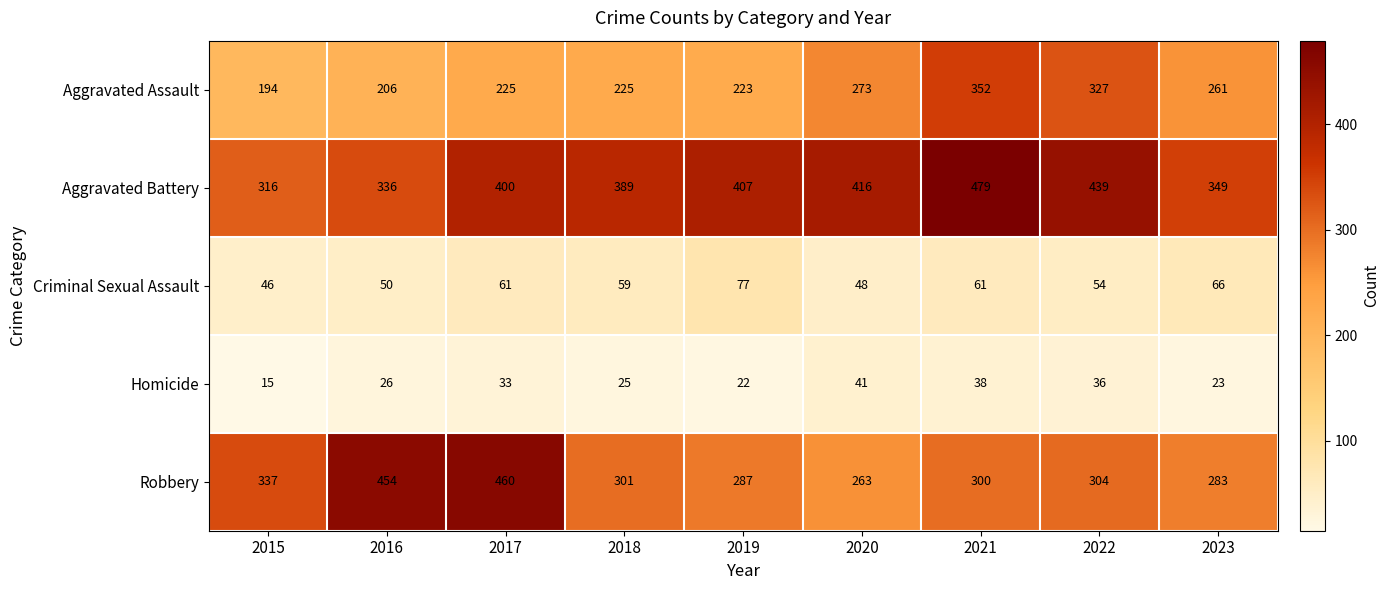

How many series are shown in this chart?

5